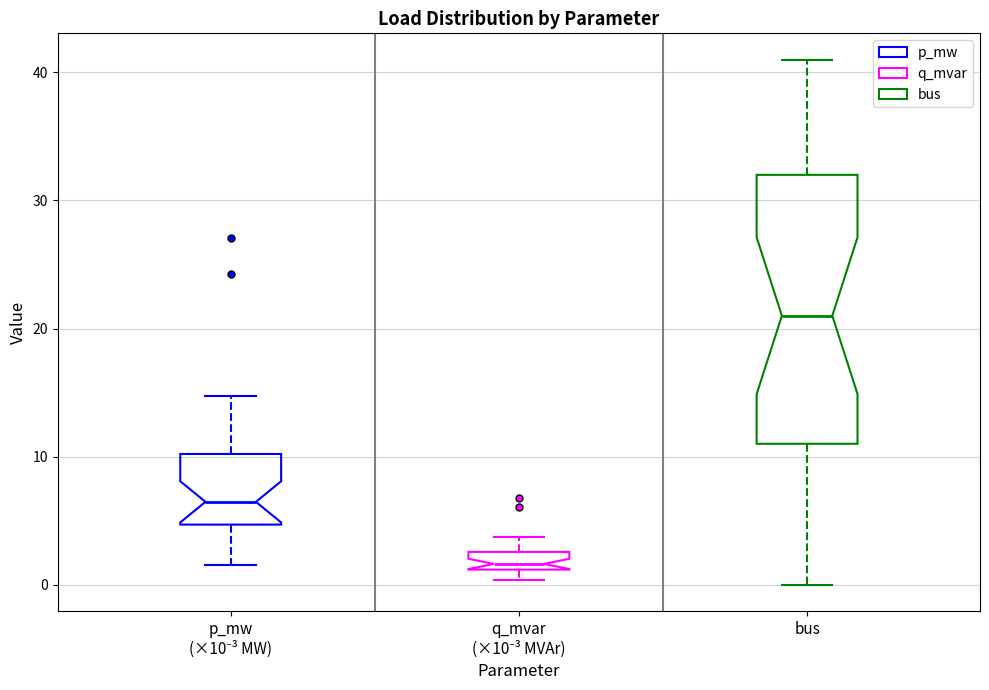

Which box's median line is the lowest?

q_mvar (×10⁻³ MVAr)